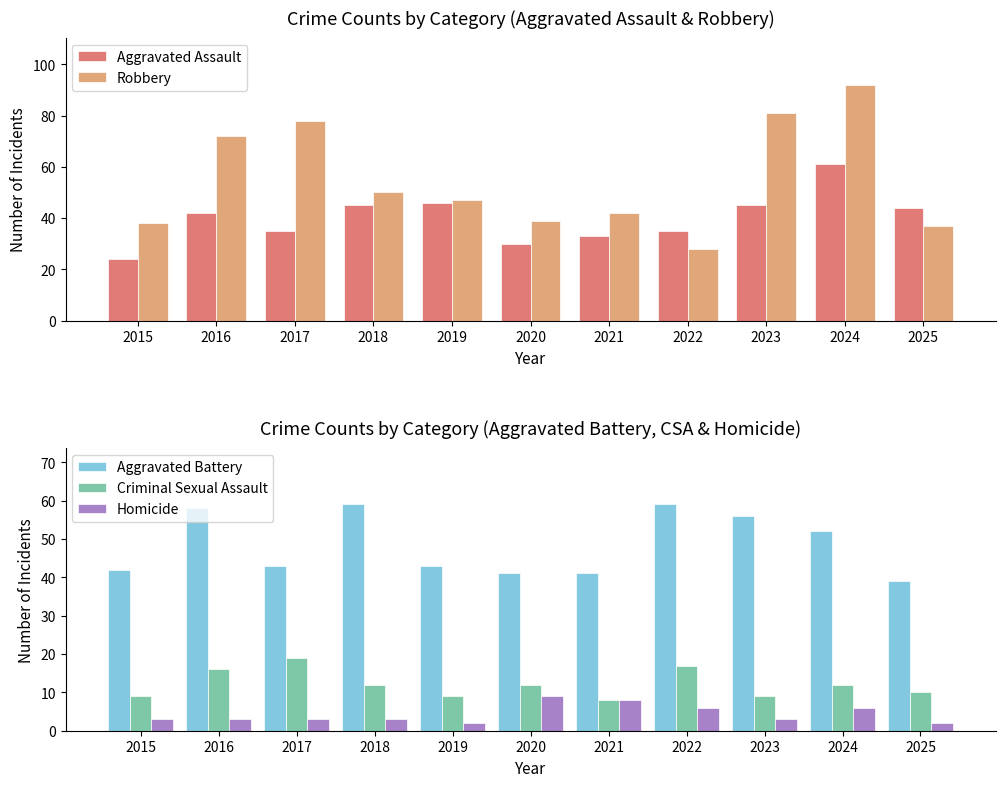

How many values in the Aggravated Assault series exceed 42?

5